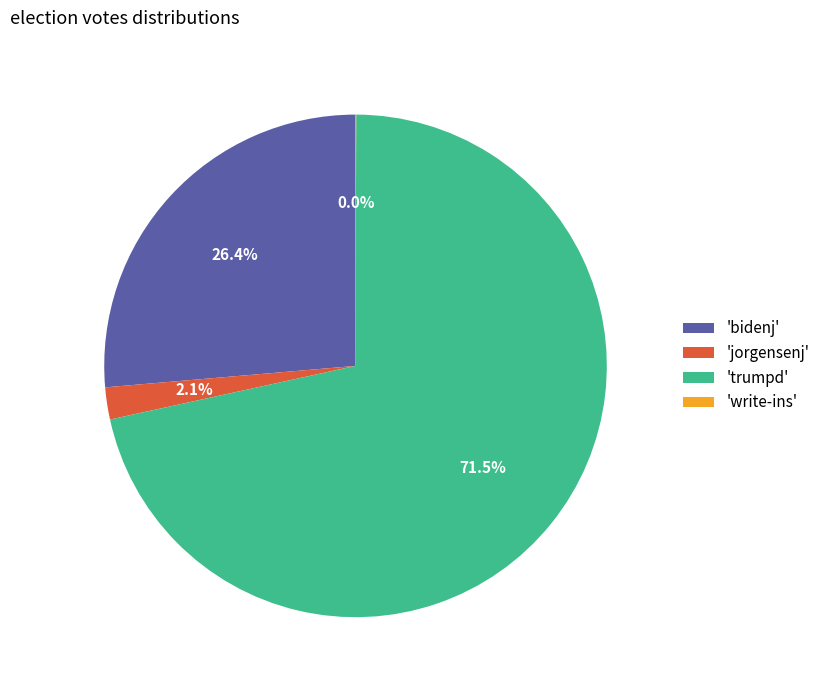

Which slice is the largest?

'trumpd'